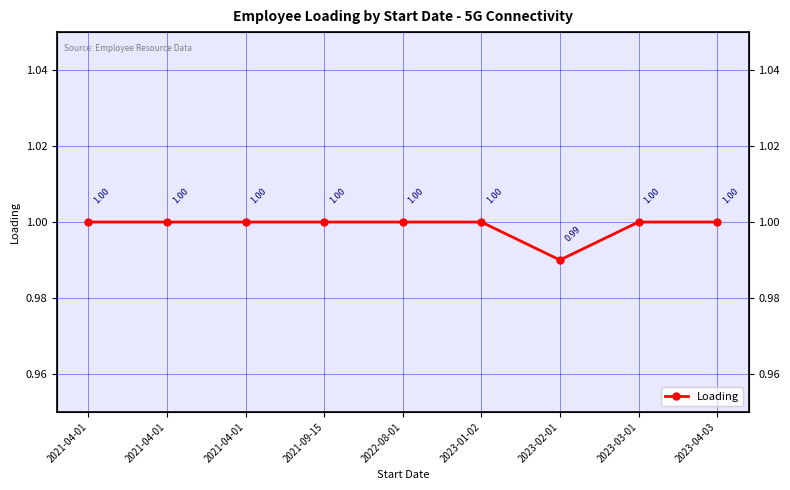

Read the value at 2021-04-01.

1.0